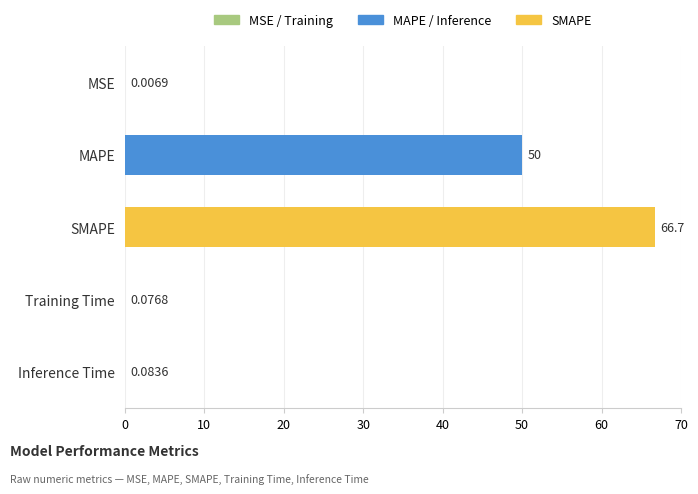

Which category has the highest value across all series?

SMAPE